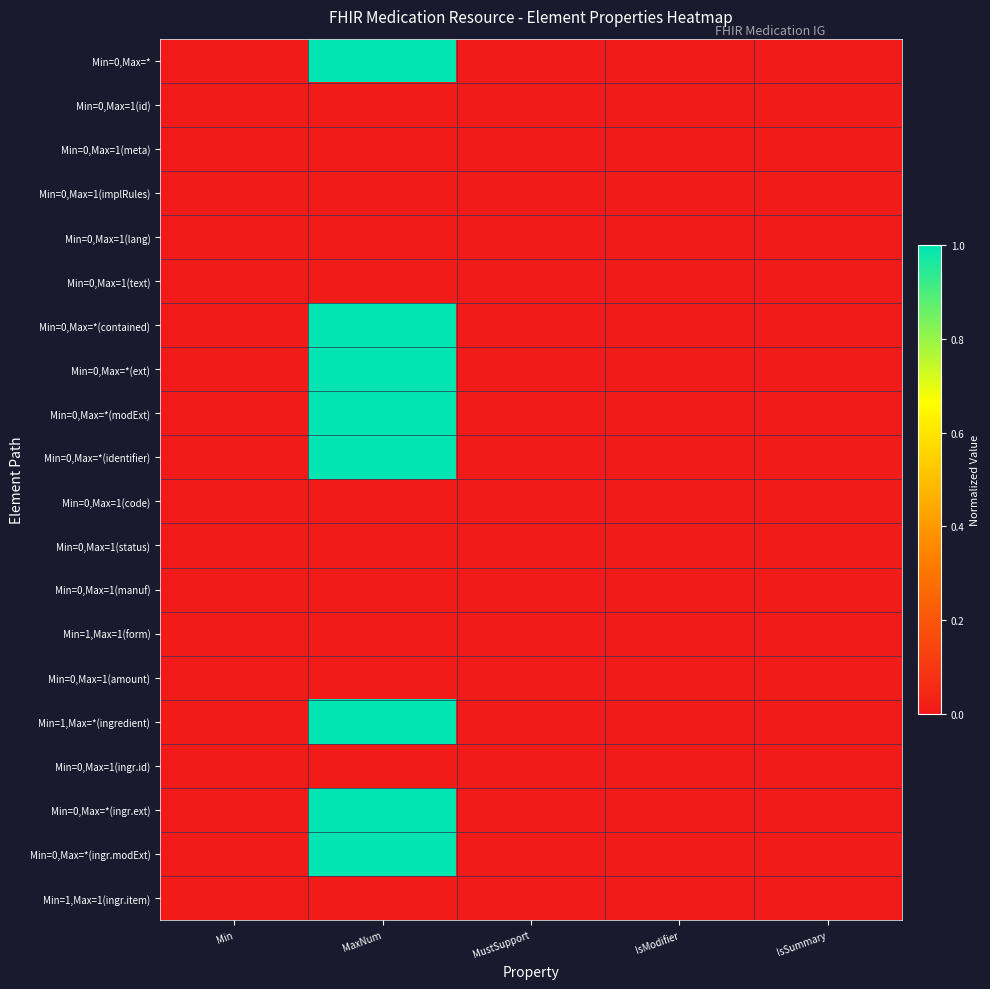

Which series has the largest total across all categories?

Min=0,Max=*(ingr.modExt)